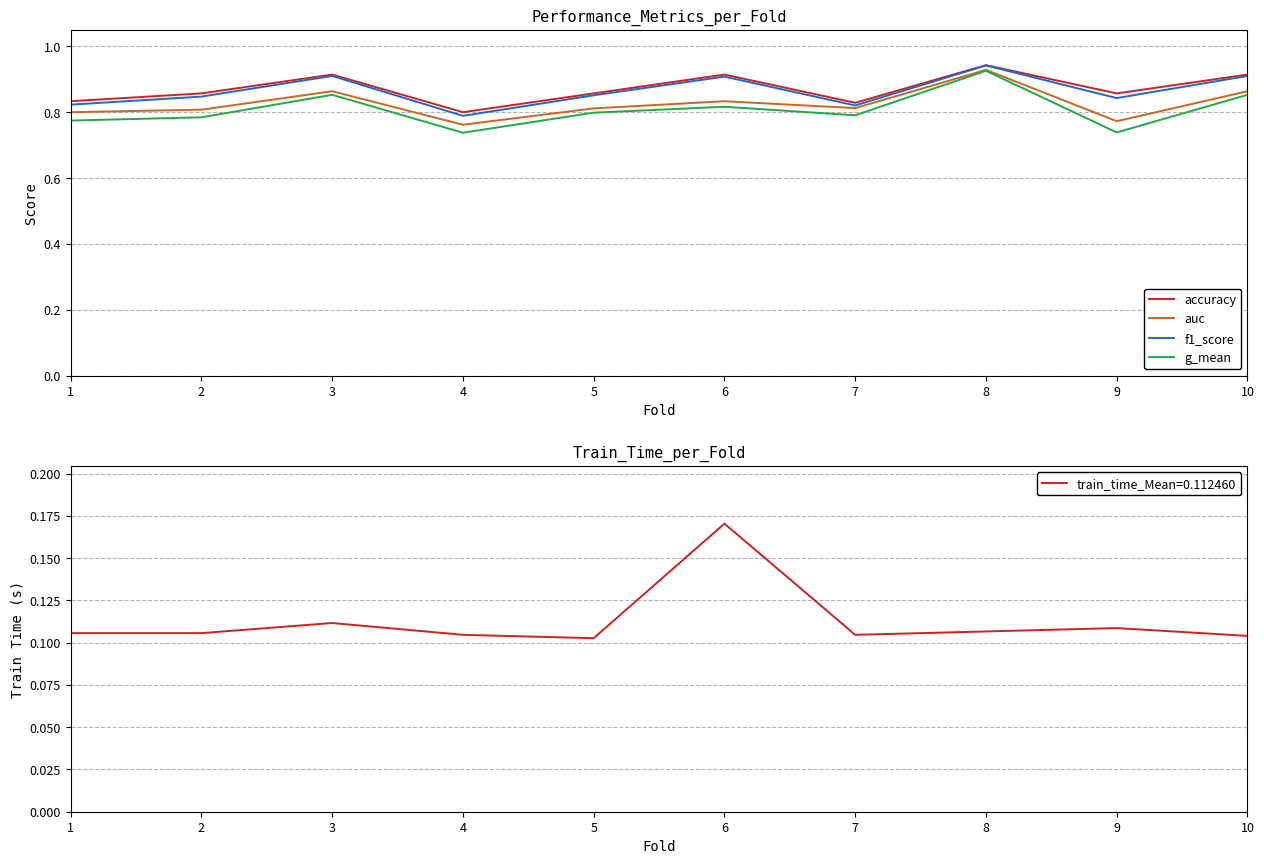

How many lines are shown in the chart?

5